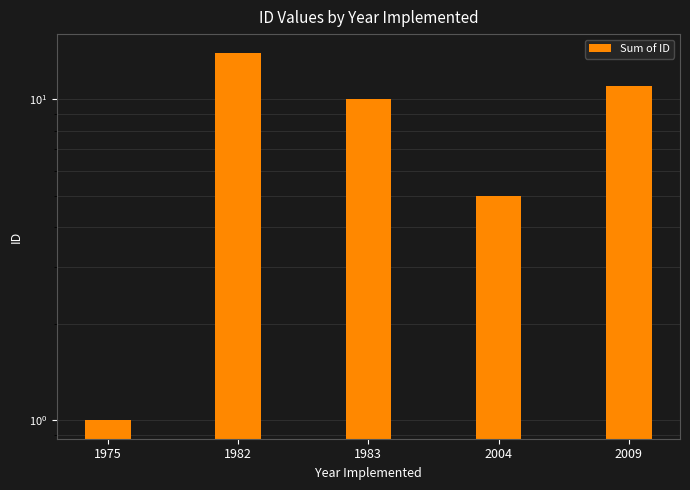

True or false: the data shows 10 at 1983.

True